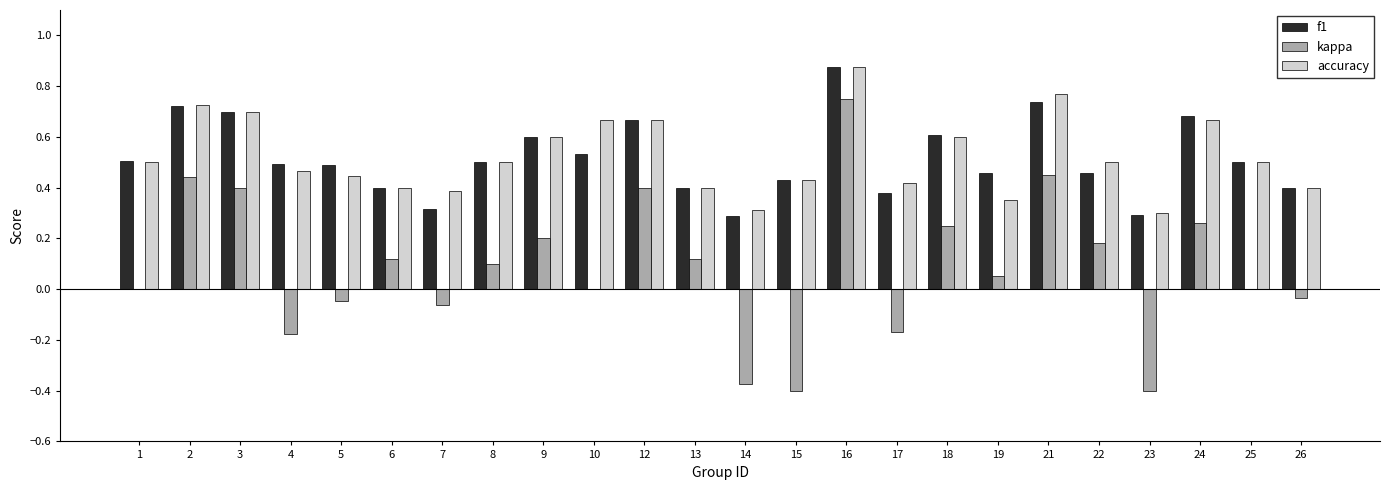

What is the sum of all f1 values?

12.4